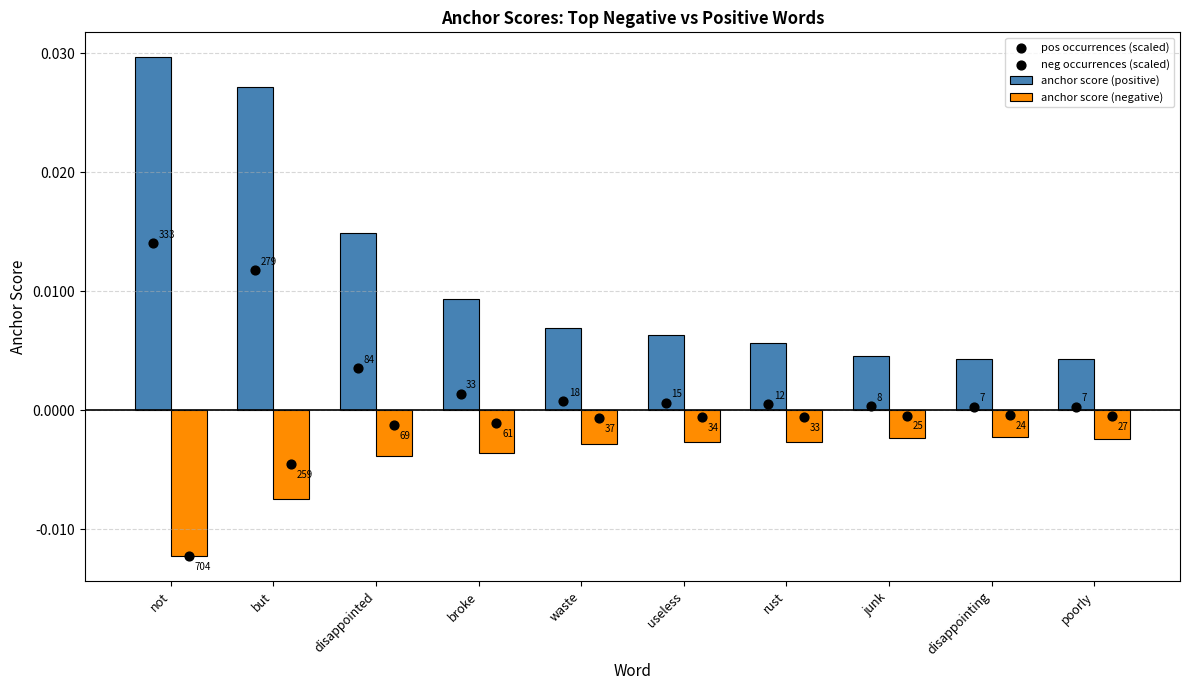

Which series has the largest total across all categories?

anchor score (positive)